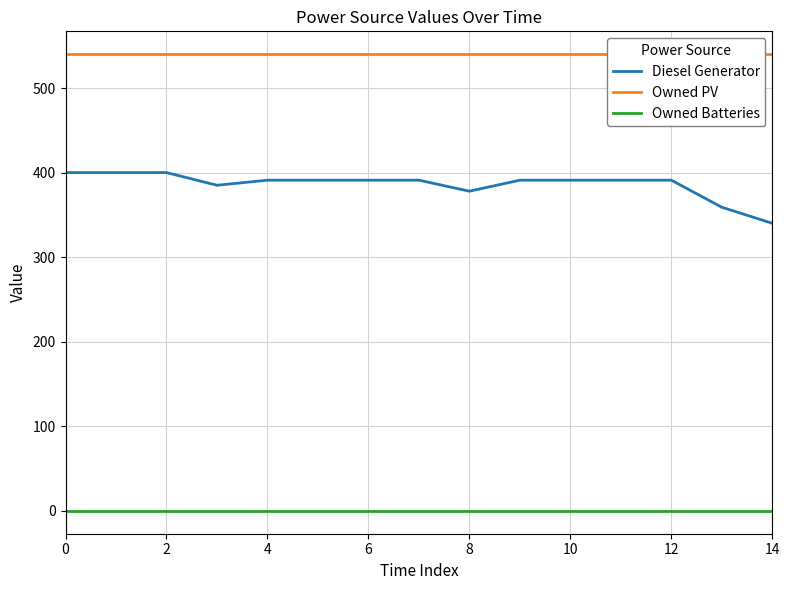

Rank the series by their average value, from lowest to highest.

Owned Batteries, Diesel Generator, Owned PV